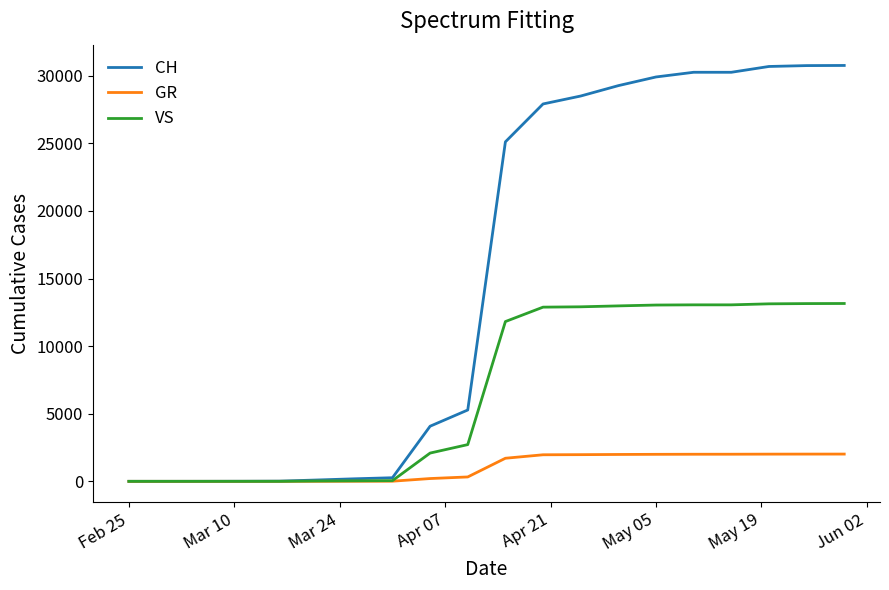

Which series has the largest total across all categories?

CH